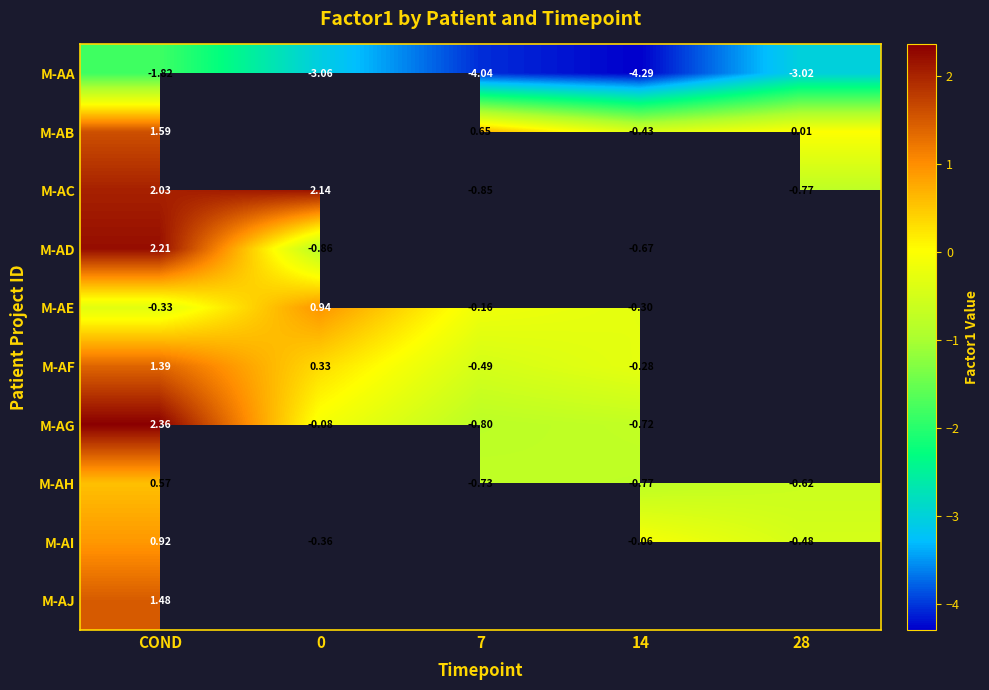

Which series changed the most between 0 and 28?

M-AC